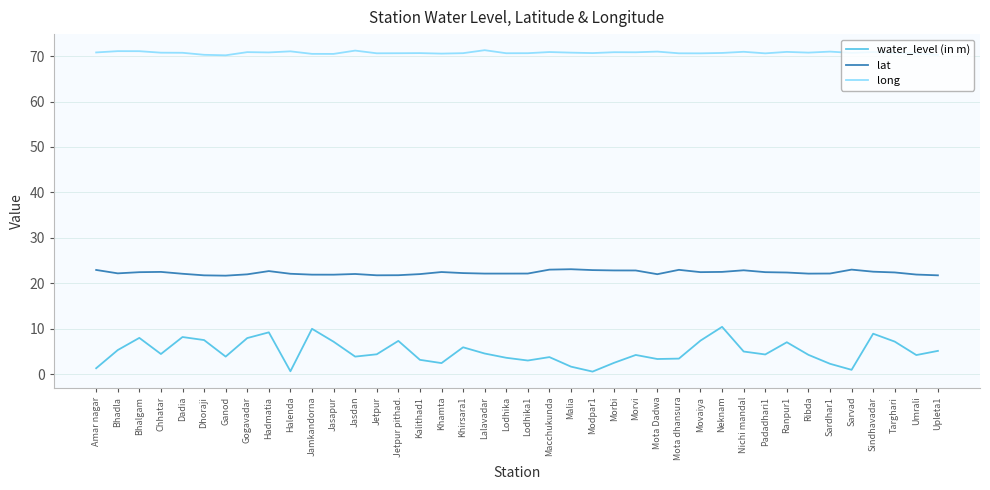

Is the value of water_level (in m) at Kalithad1 greater than the value of long at Bhalgam?

No